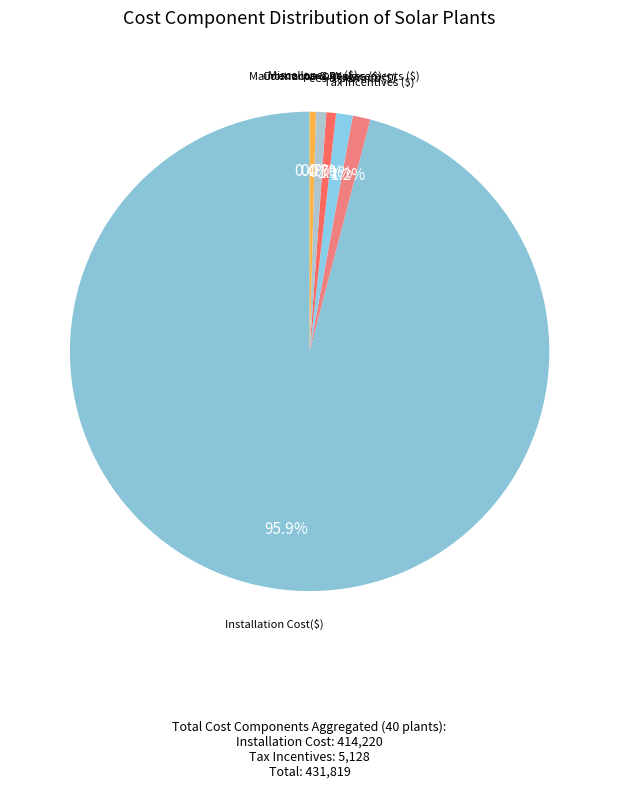

Count the number of slices in the pie.

6